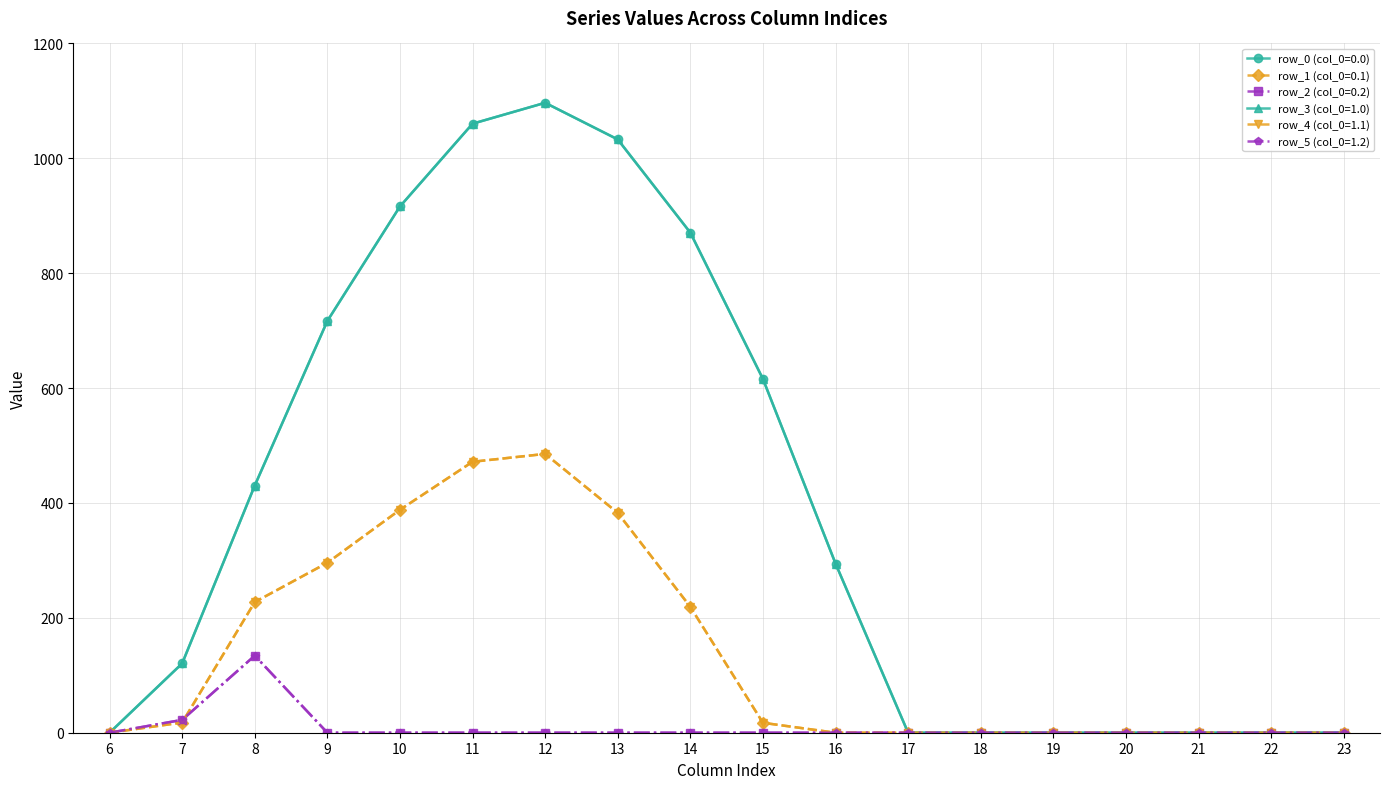

How many interior local peaks does the row_3 (col_0=1.0) series have?

1